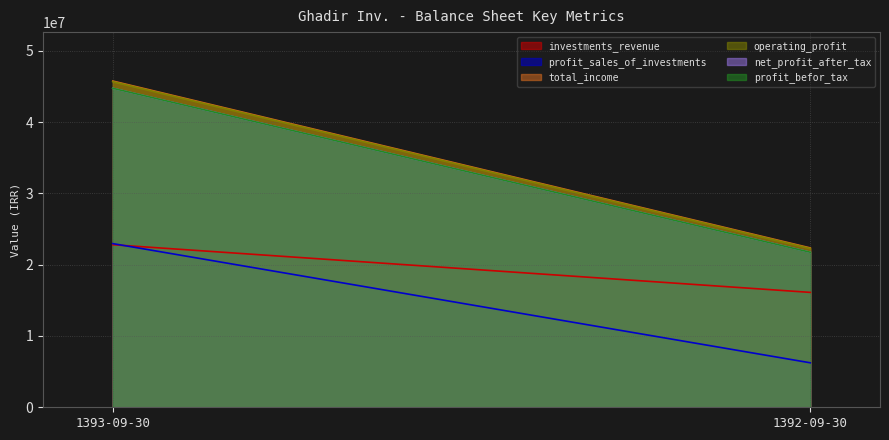

Reading left to right, what are all the values shown in this chart?

investments_revenue: 22798807	16113640
profit_sales_of_investments: 22956247	6238125
total_income: 45755054	22351765
operating_profit: 45667379	22270406
net_profit_after_tax: 44739155	21745541
profit_befor_tax: 44740818	21745541